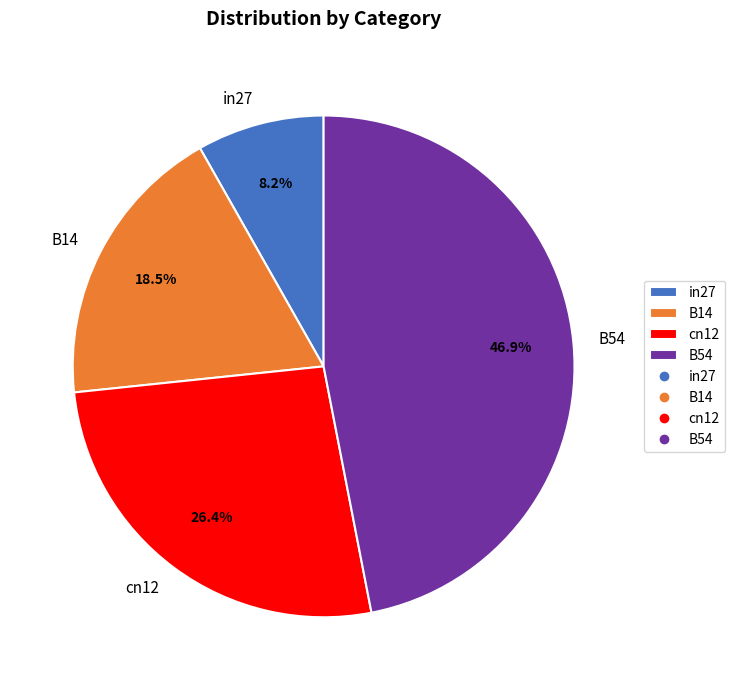

How many segments does this pie chart have?

4